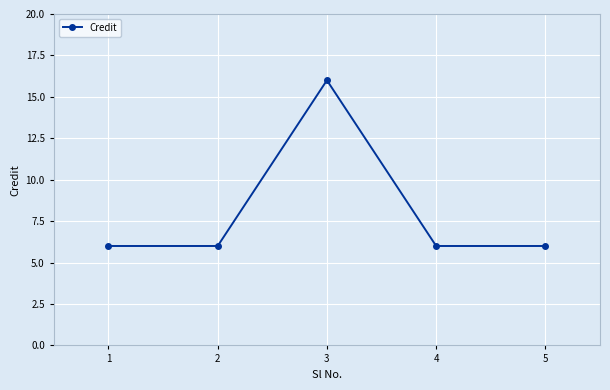

What is the maximum value shown in the chart?

16